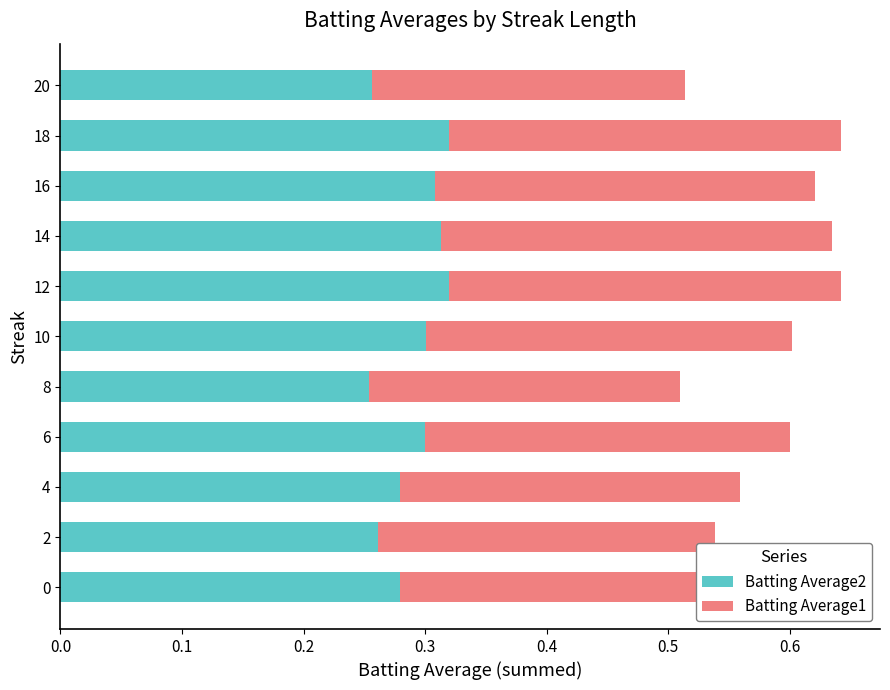

What is the total value across all series at 2?

0.5